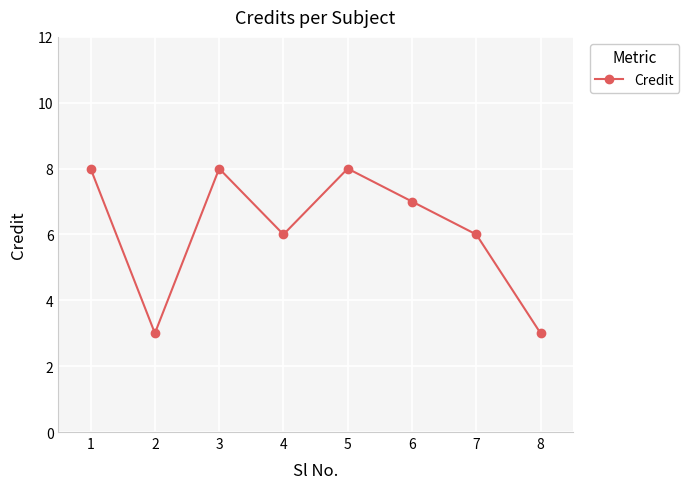

How many data points are less than 7?

4